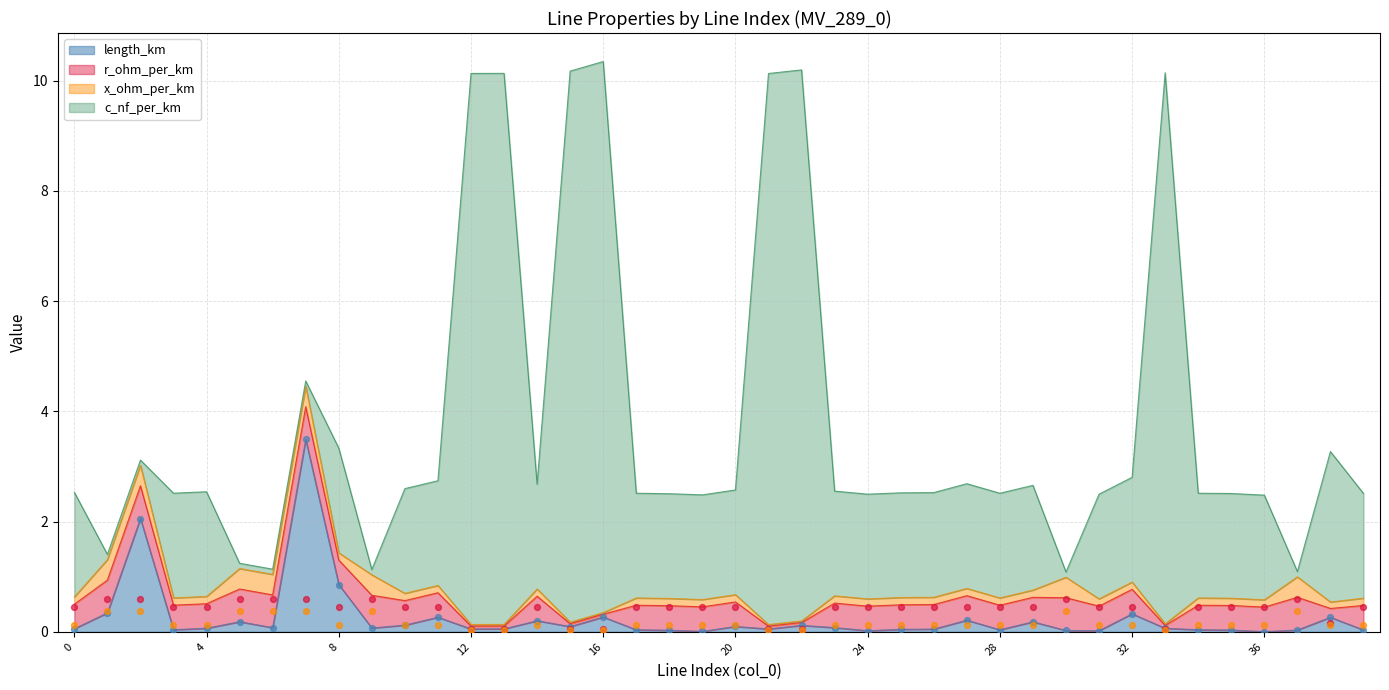

Where is length_km nearest to the value 1?

8